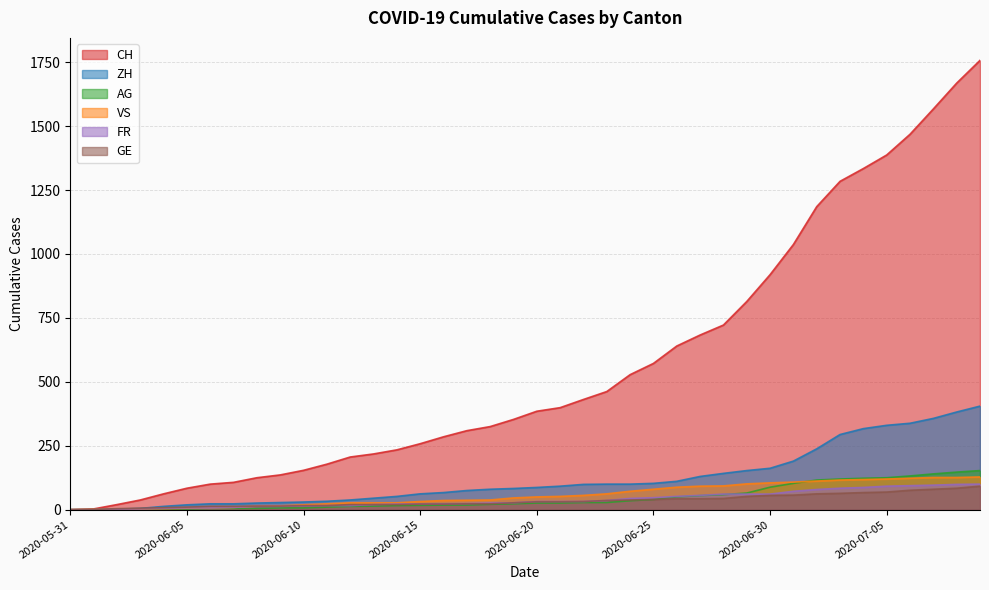

Which series has the widest spread of values?

CH